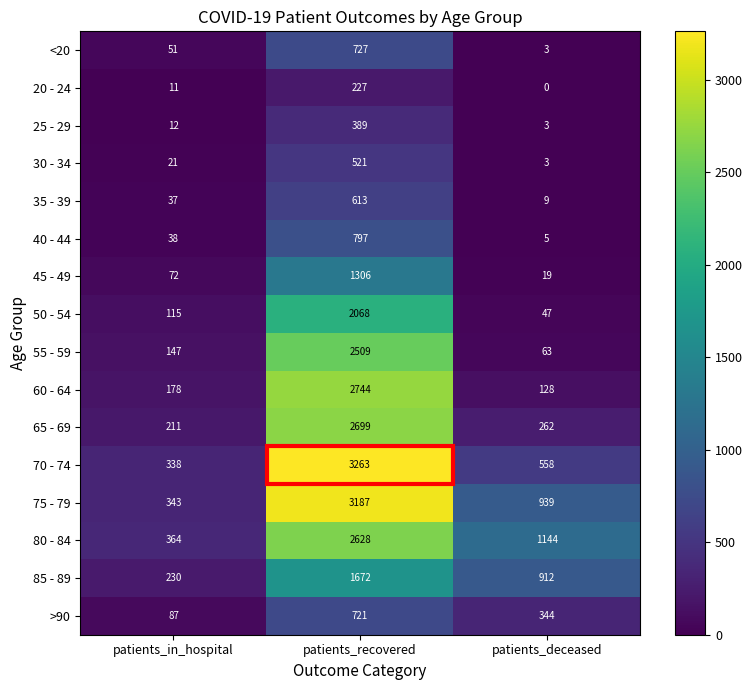

What is the total value across all series at patients_recovered?

26071